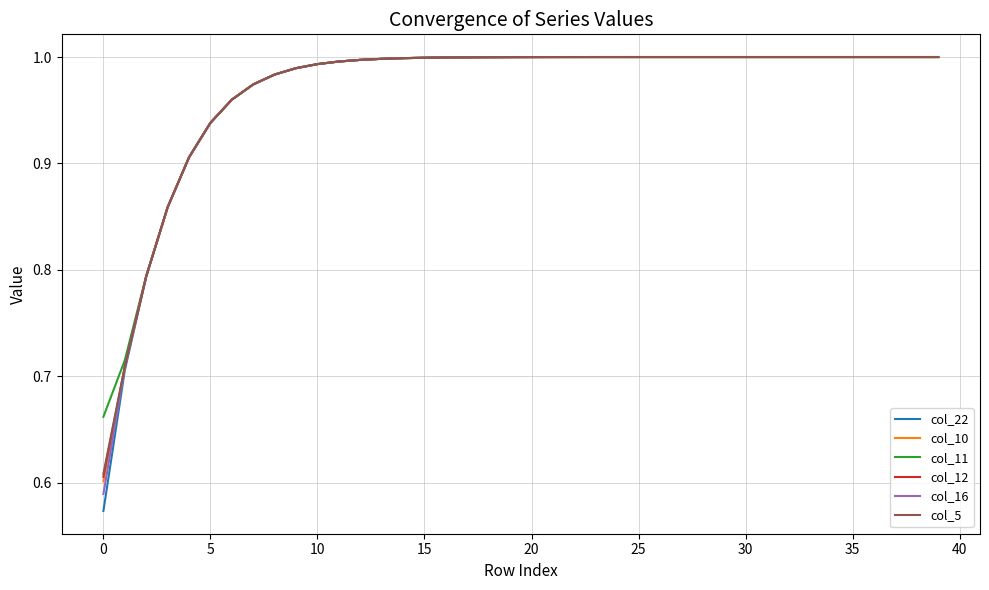

Which series has the largest range (max minus min)?

col_22